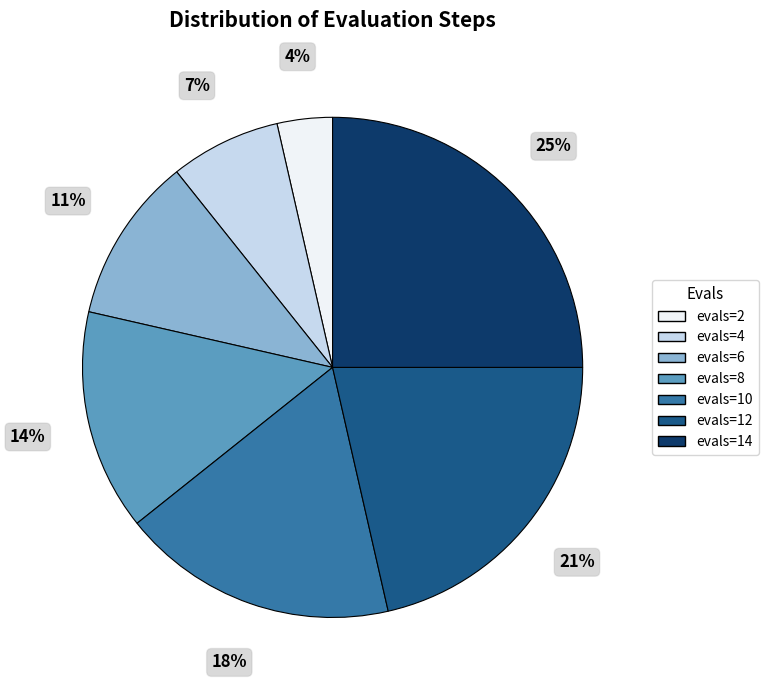

To the nearest percent, what is the combined percentage of evals=8 and evals=4?

21%